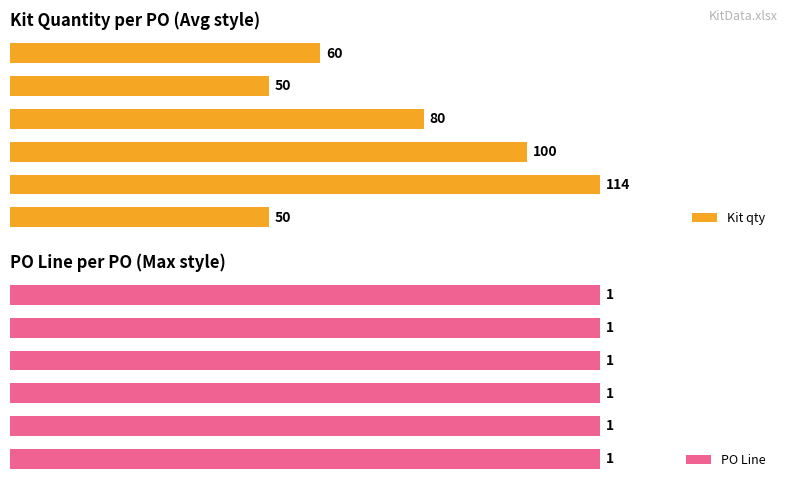

The value of PO Line at 40 is 0.3. True or false?

False